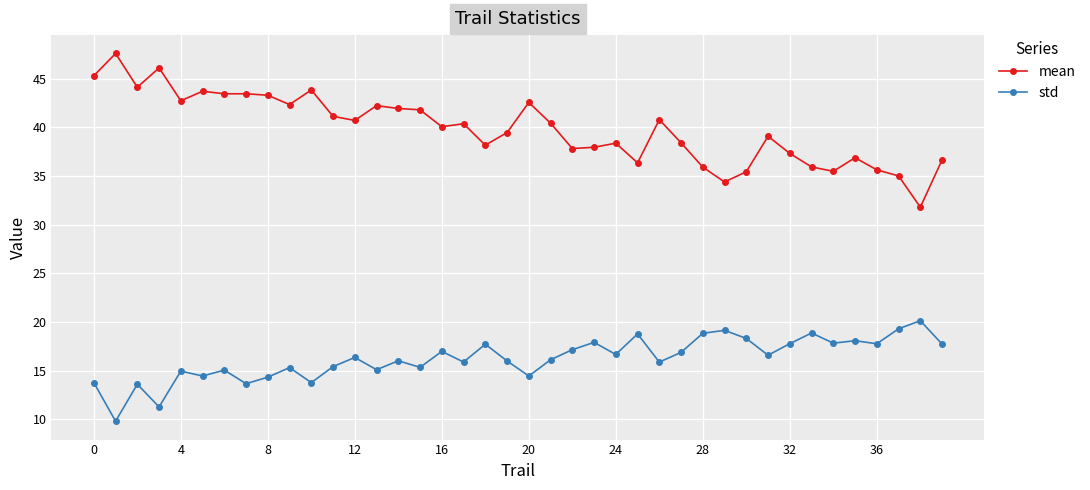

What is the difference between the maximum and second lowest values in the mean series?

13.2